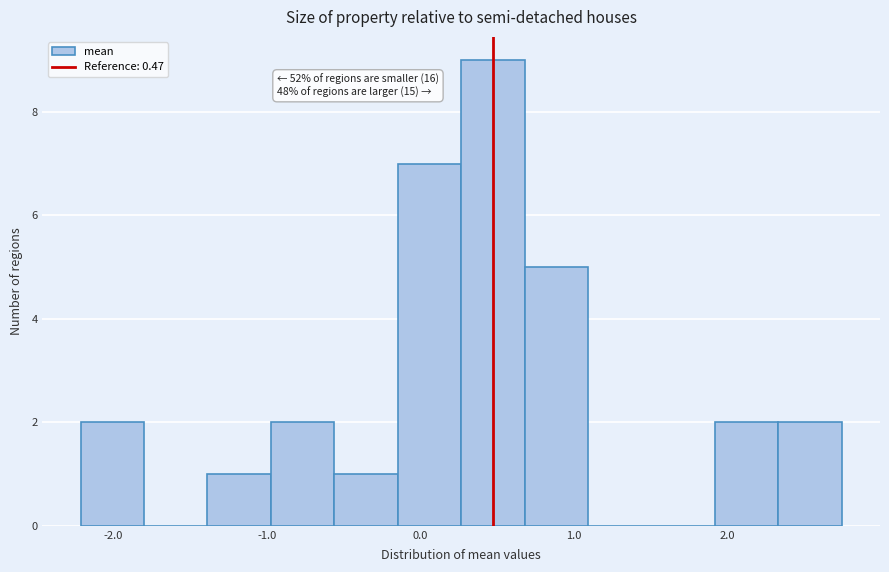

Which range on the x-axis has the tallest bar?

0.3 to 0.7